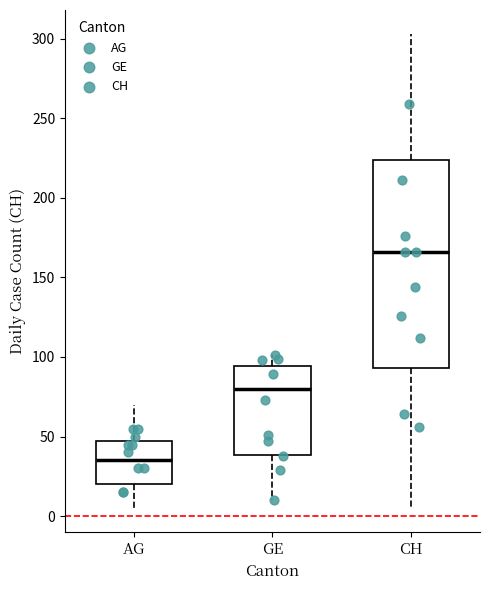

Which box has the lowest median line?

AG